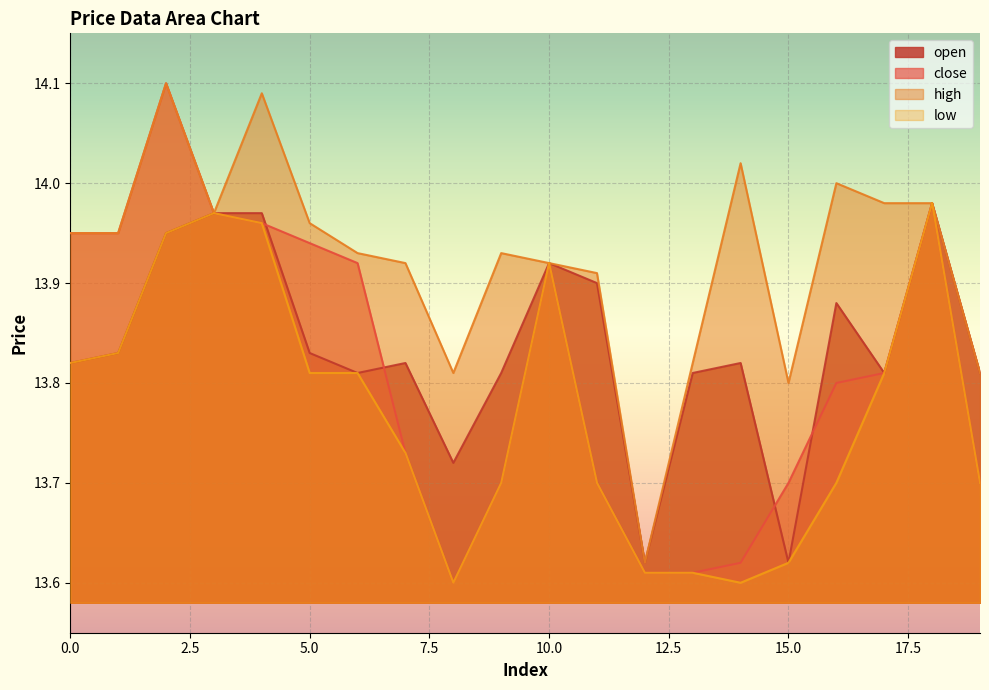

What is the sum of the open values at 2 and 7?

27.8